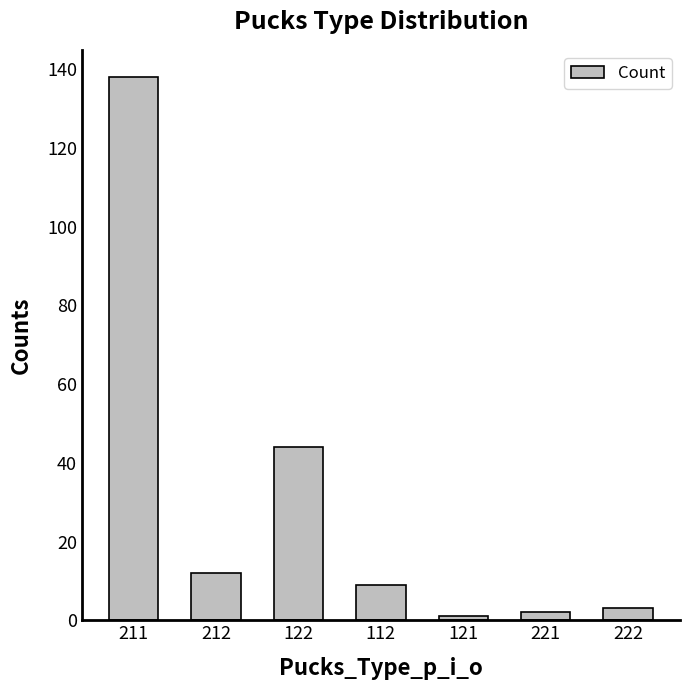

What is the maximum value shown in the chart?

138